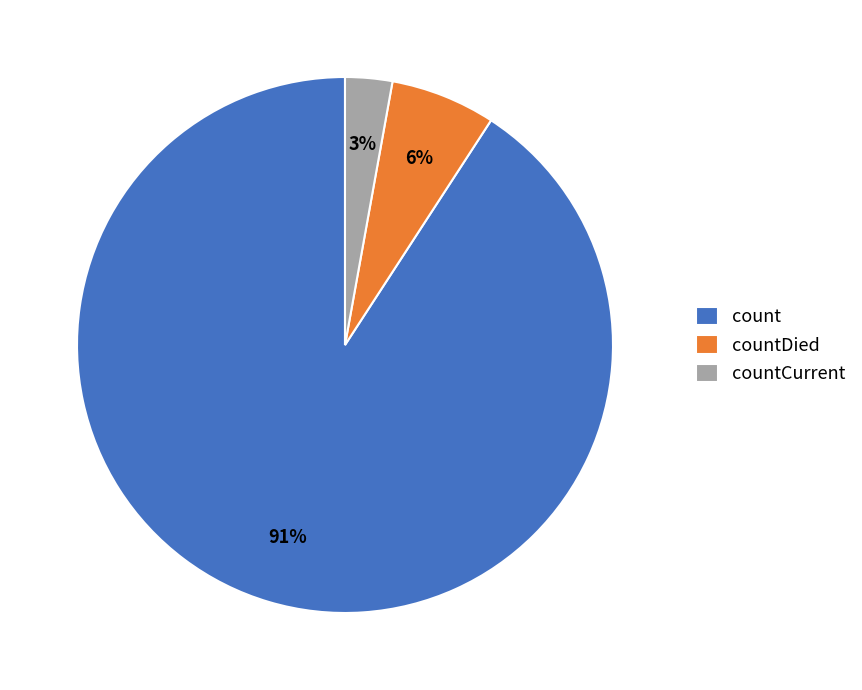

Is the sum of countCurrent and count greater than half?

Yes